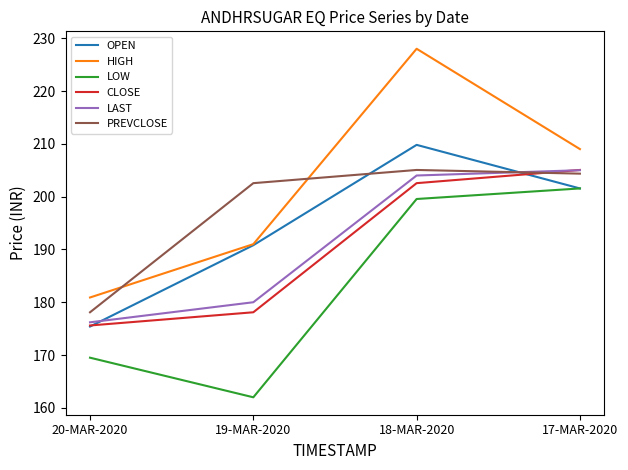

Where is the first local maximum for PREVCLOSE?

18-MAR-2020